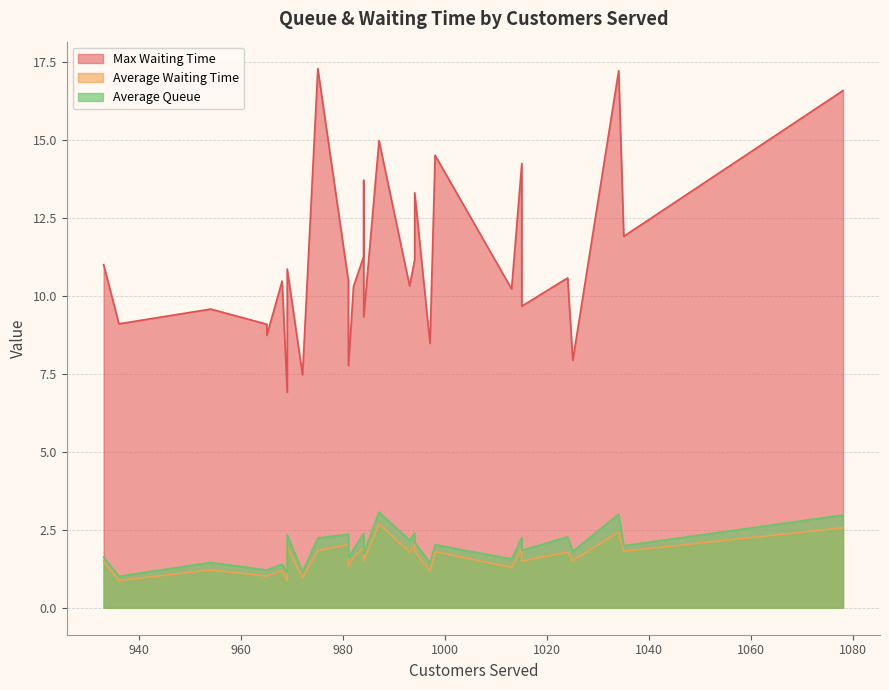

What are all the series names shown in the legend?

average_queue, average_waiting_time, max_waiting_time